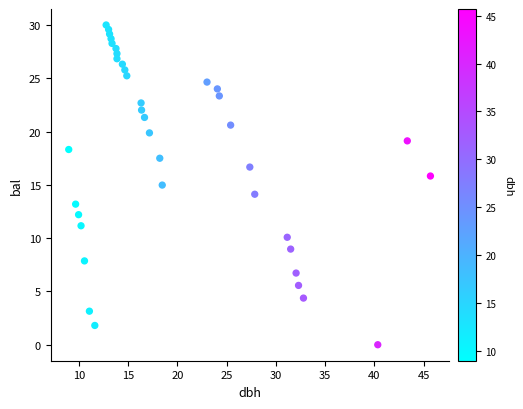

What is the range of Y values (max minus min)?

30.0